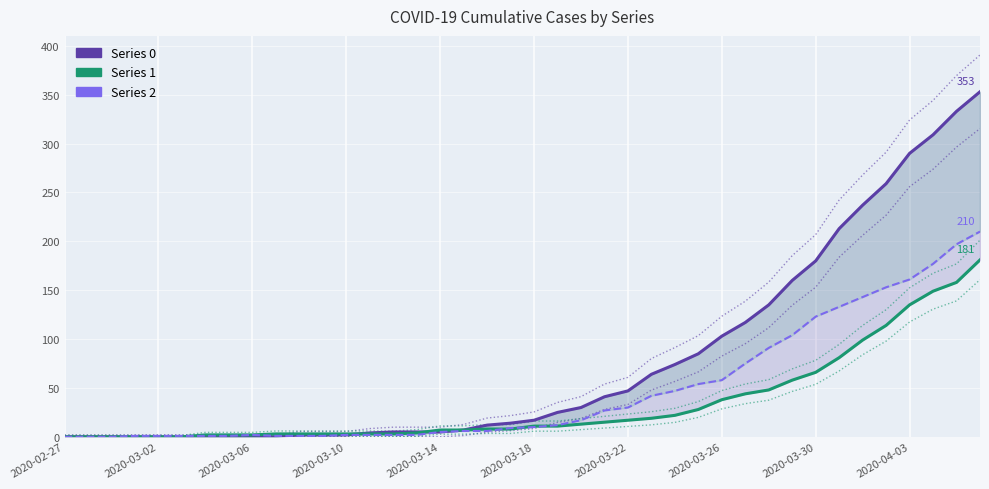

Which series ends up on top after the final intersection of 1 and 2?

2